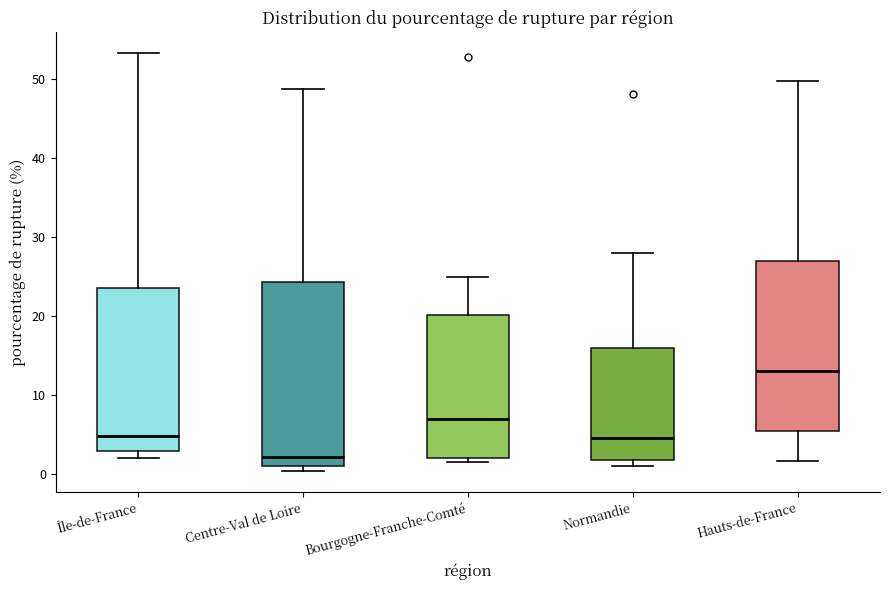

Reading left to right, read every box against the y-axis: the position of its median line, the range the box covers, and the ends of its whiskers. The values are not printed on the chart, so give them approximately, as read against the axis.

Île-de-France: median 5, box 3 to 24, whiskers 2 to 53
Centre-Val de Loire: median 2, box 1 to 24, whiskers 0 to 49
Bourgogne-Franche-Comté: median 7, box 2 to 20, whiskers 2 (just below the box's lower edge) to 25
Normandie: median 5, box 2 to 16, whiskers 1 to 28
Hauts-de-France: median 13, box 5 to 27, whiskers 2 to 50